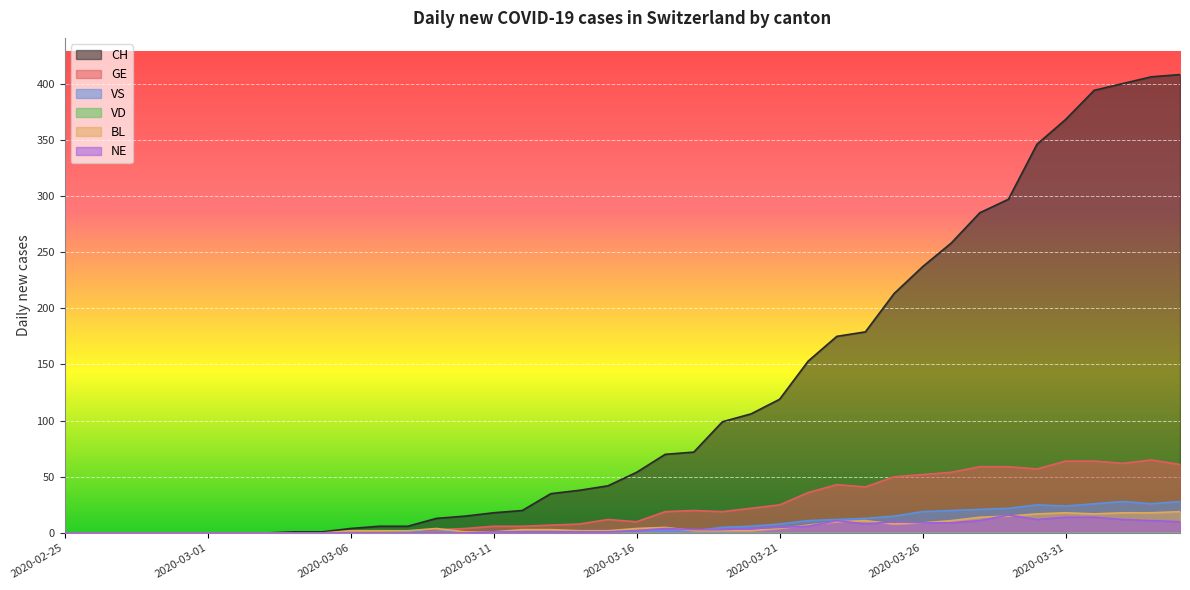

Which category has the lowest value in the CH series?

2020-02-25